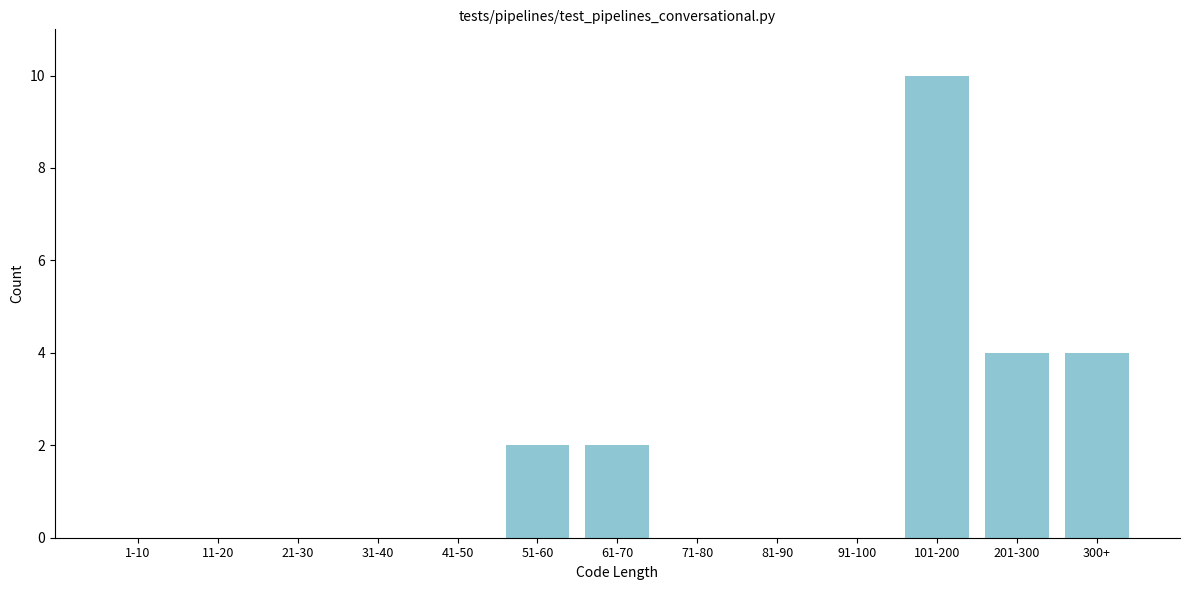

Reading right to left, extract all data points from this chart.

300+=4	201-300=4	101-200=10	91-100=0	81-90=0	71-80=0	61-70=2	51-60=2	41-50=0	31-40=0	21-30=0	11-20=0	1-10=0